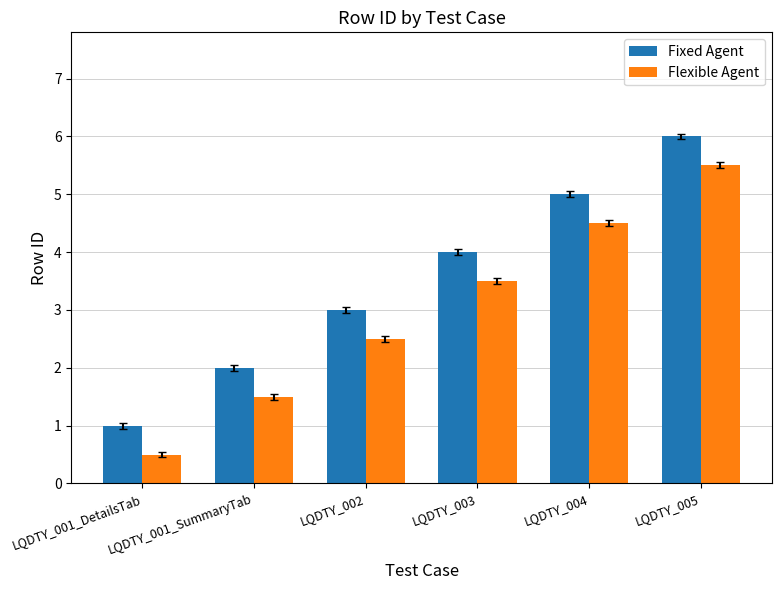

What is the average value of the Fixed Agent series?

3.5